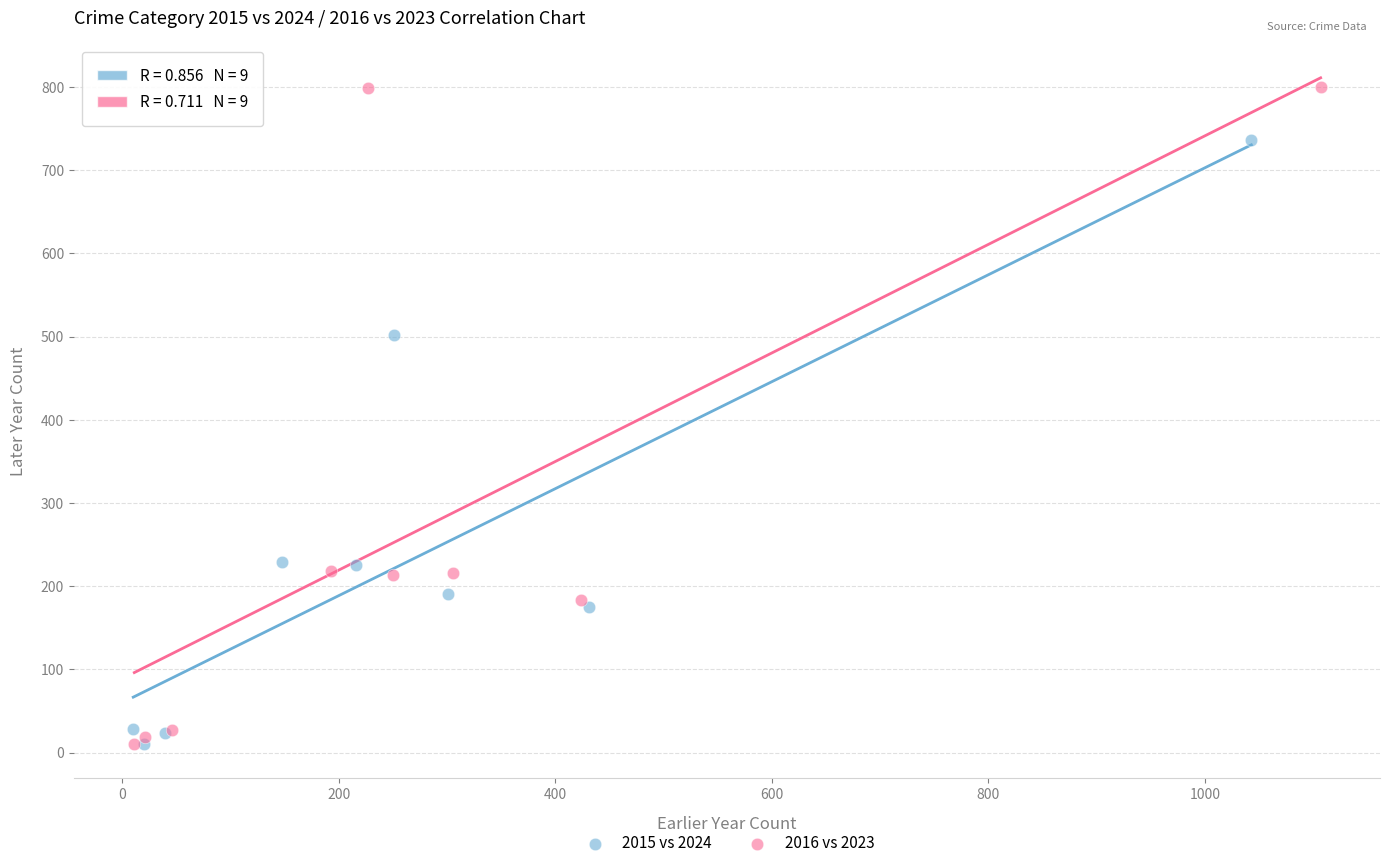

Which series has the widest spread of Y values?

2016 vs 2023